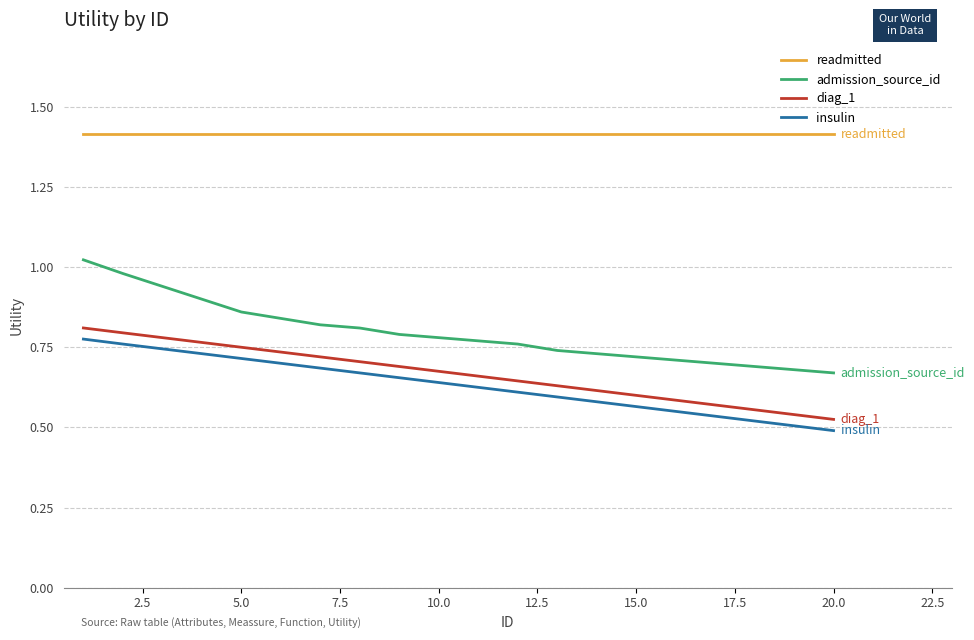

Which series has the largest total across all categories?

readmitted